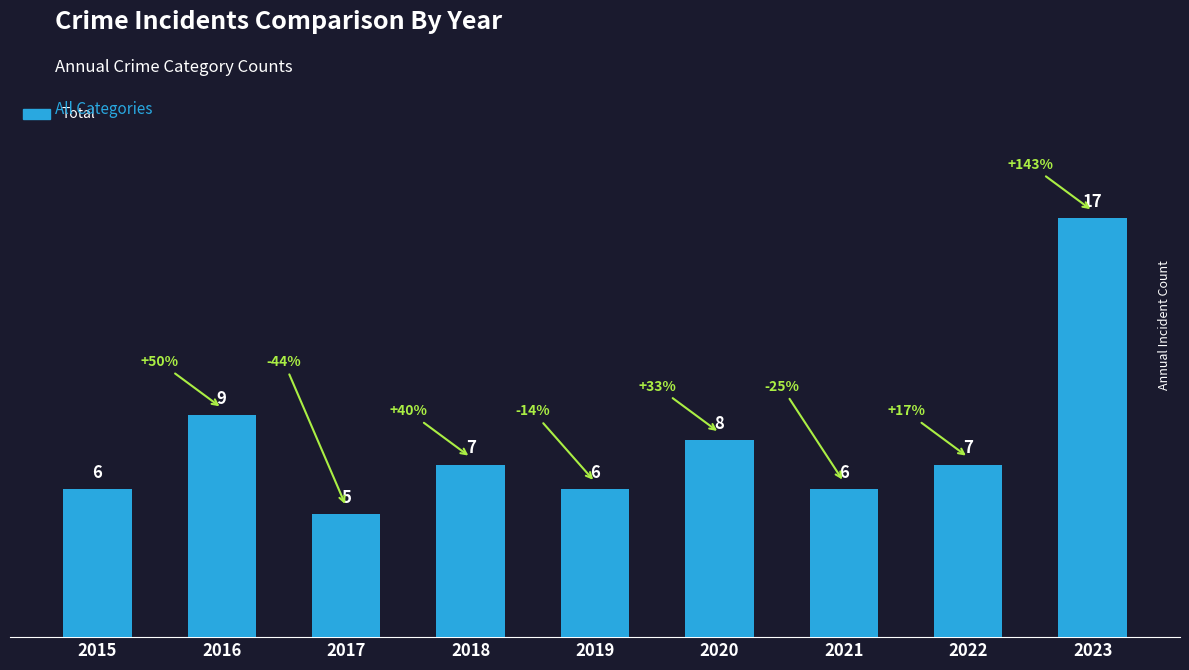

True or false: the data shows 3 at 2019.

False